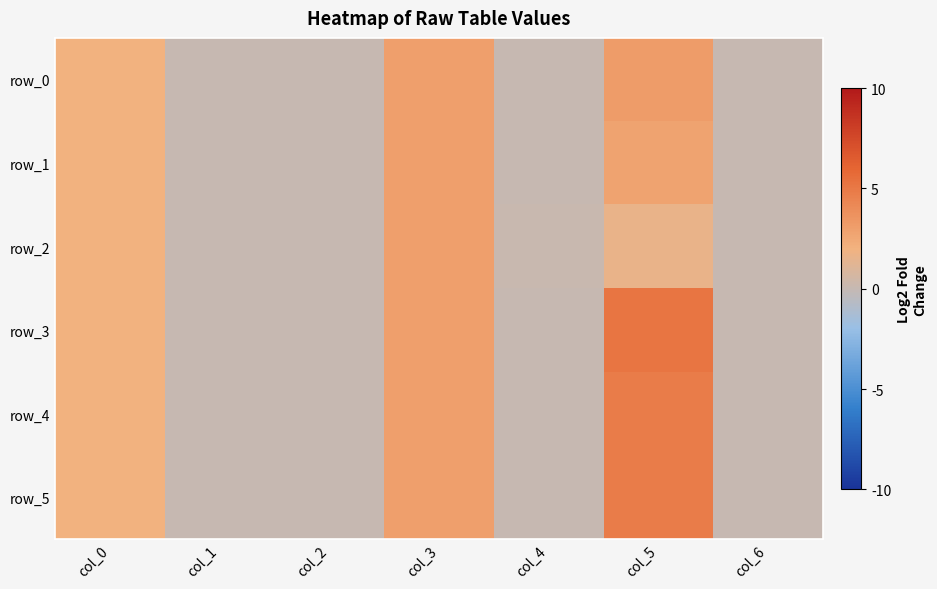

What is the difference between the second highest and minimum values in the row_5 series?

3.0